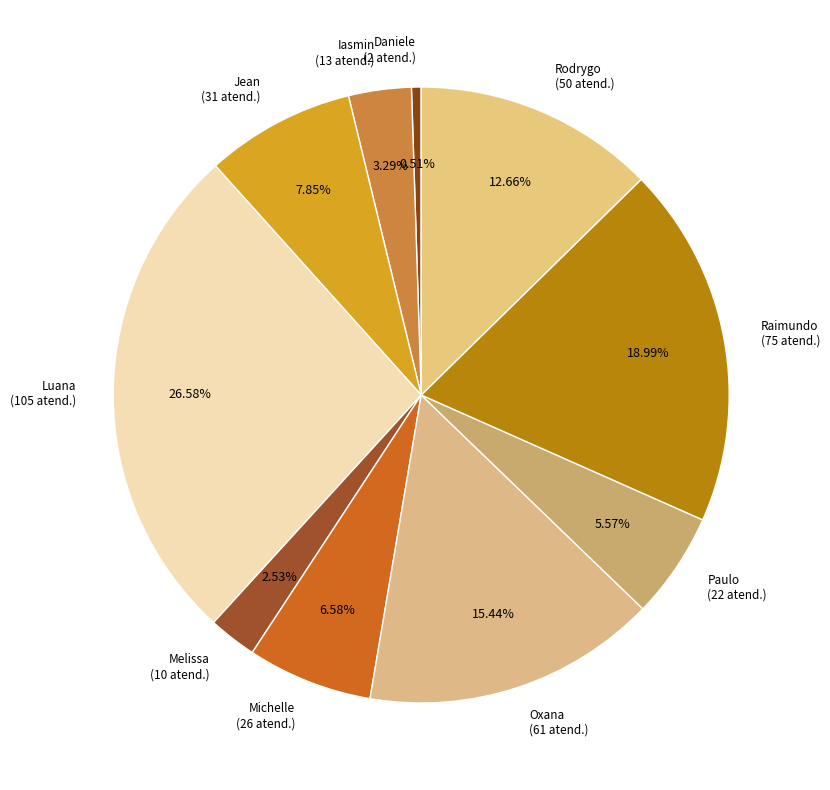

To the nearest percent, what is the average slice percentage?

10%